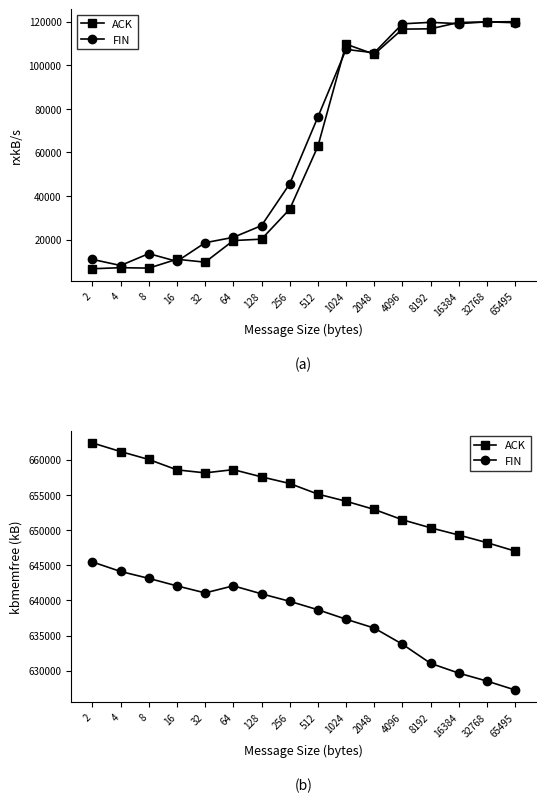

Rank the series by their average value, from highest to lowest.

ACK, FIN